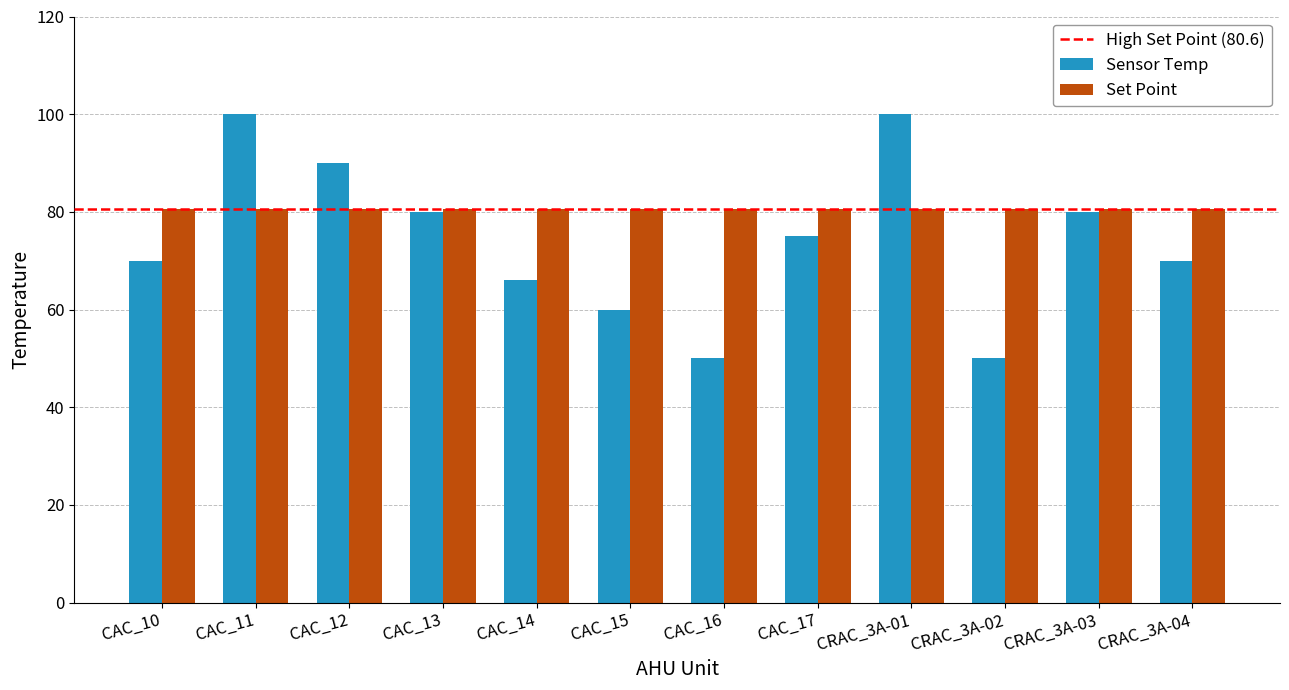

What is the difference between the Sensor Temp values at CRAC_3A-03 and CRAC_3A-04?

10.0